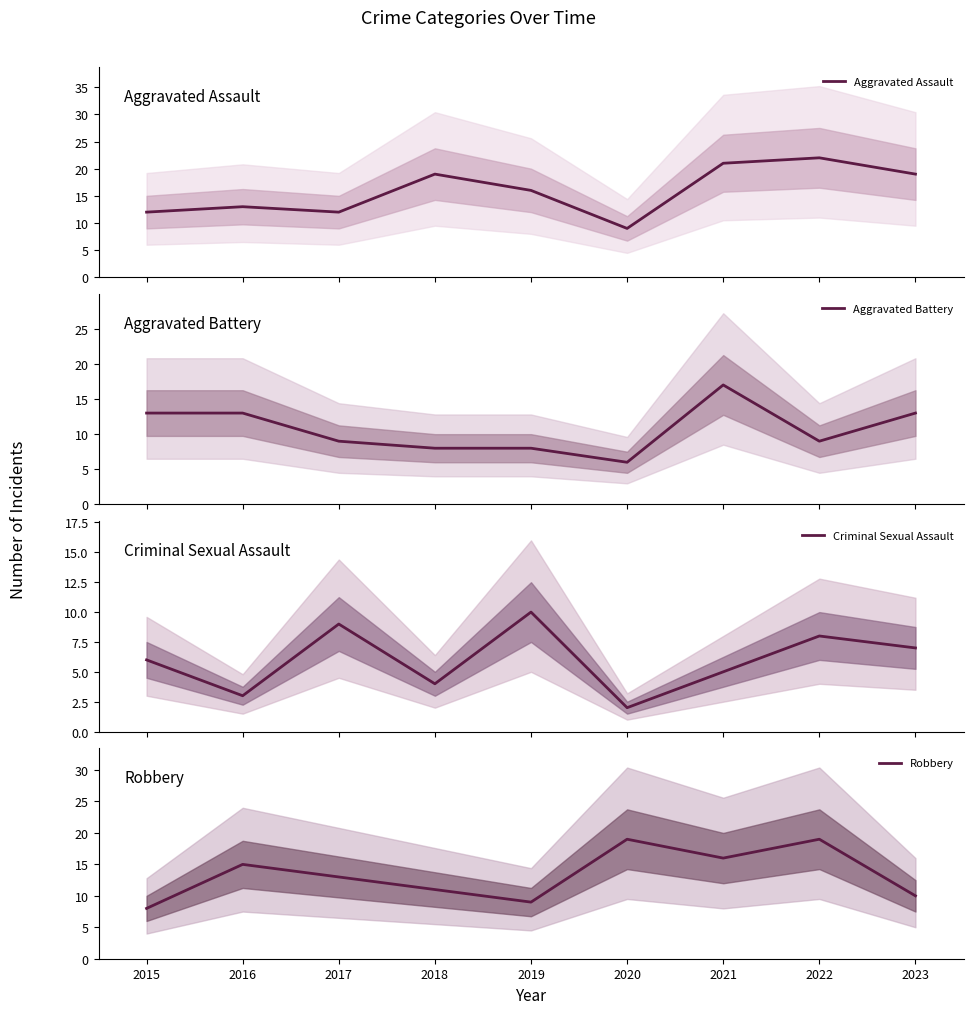

What is the total value across all series at 2021?

59